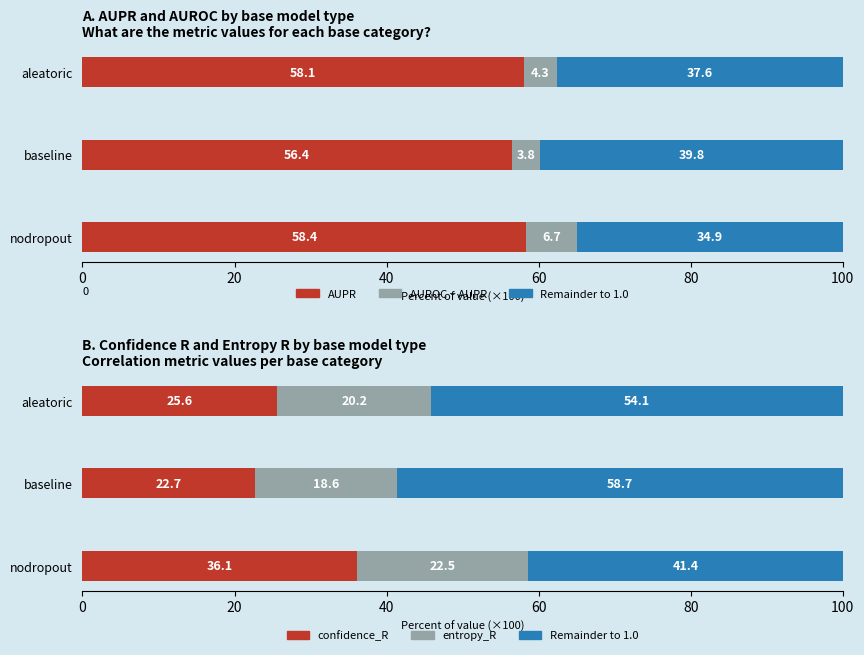

Which series has the widest spread of values?

Remainder